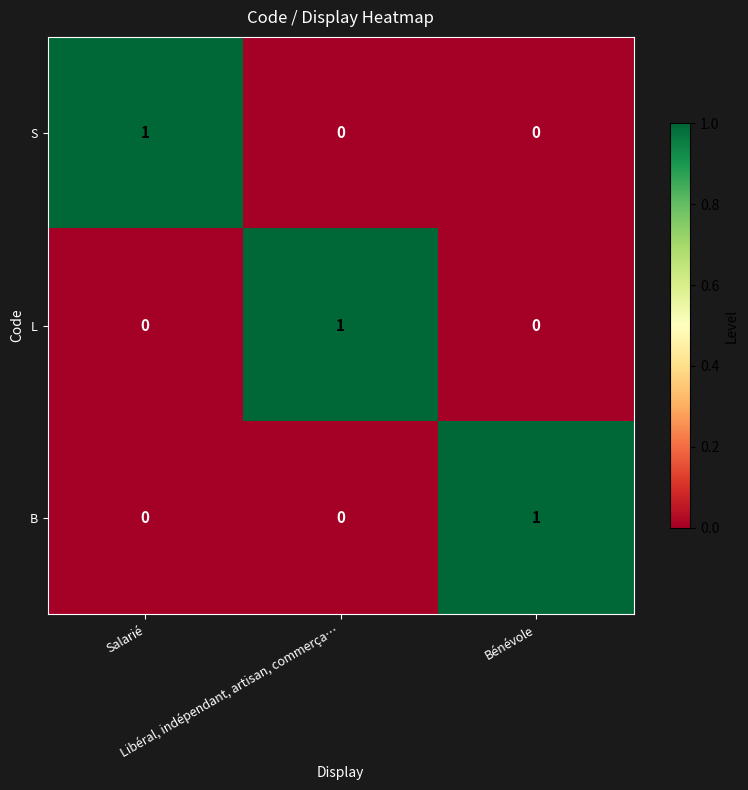

What is the greatest value displayed?

1